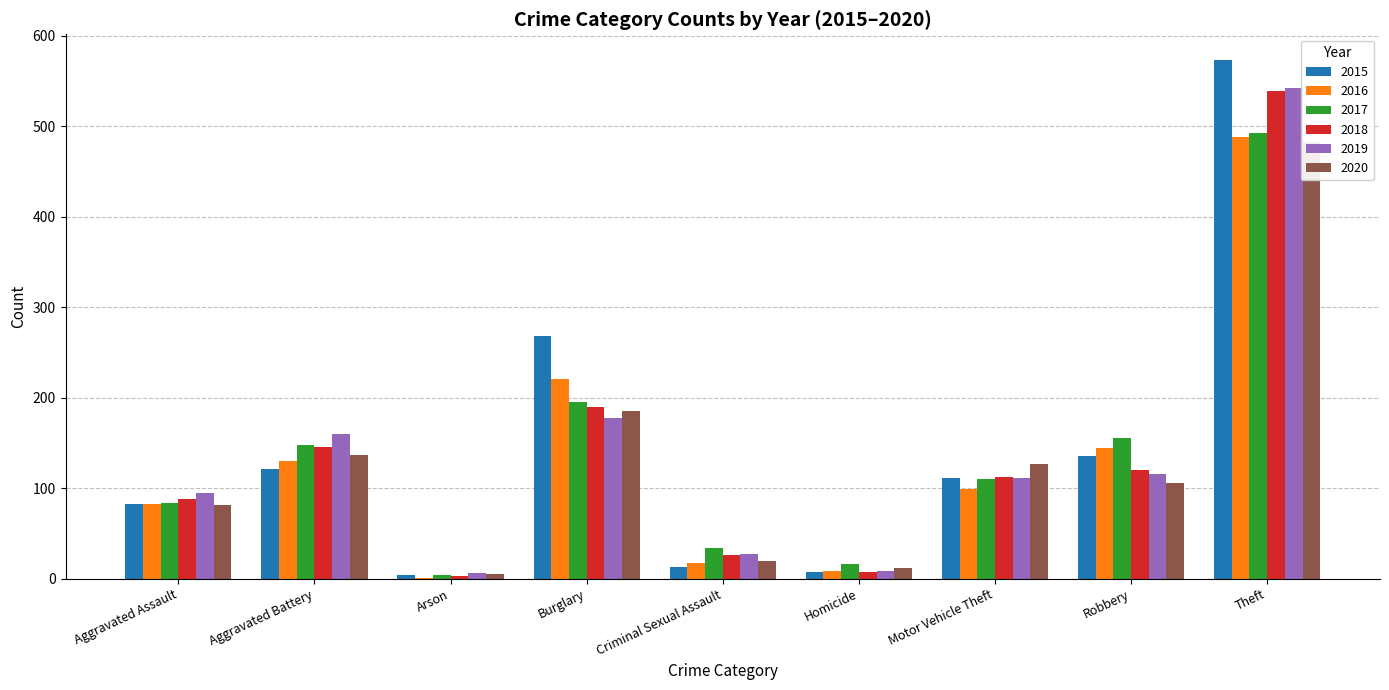

Which series has the largest total across all categories?

2015